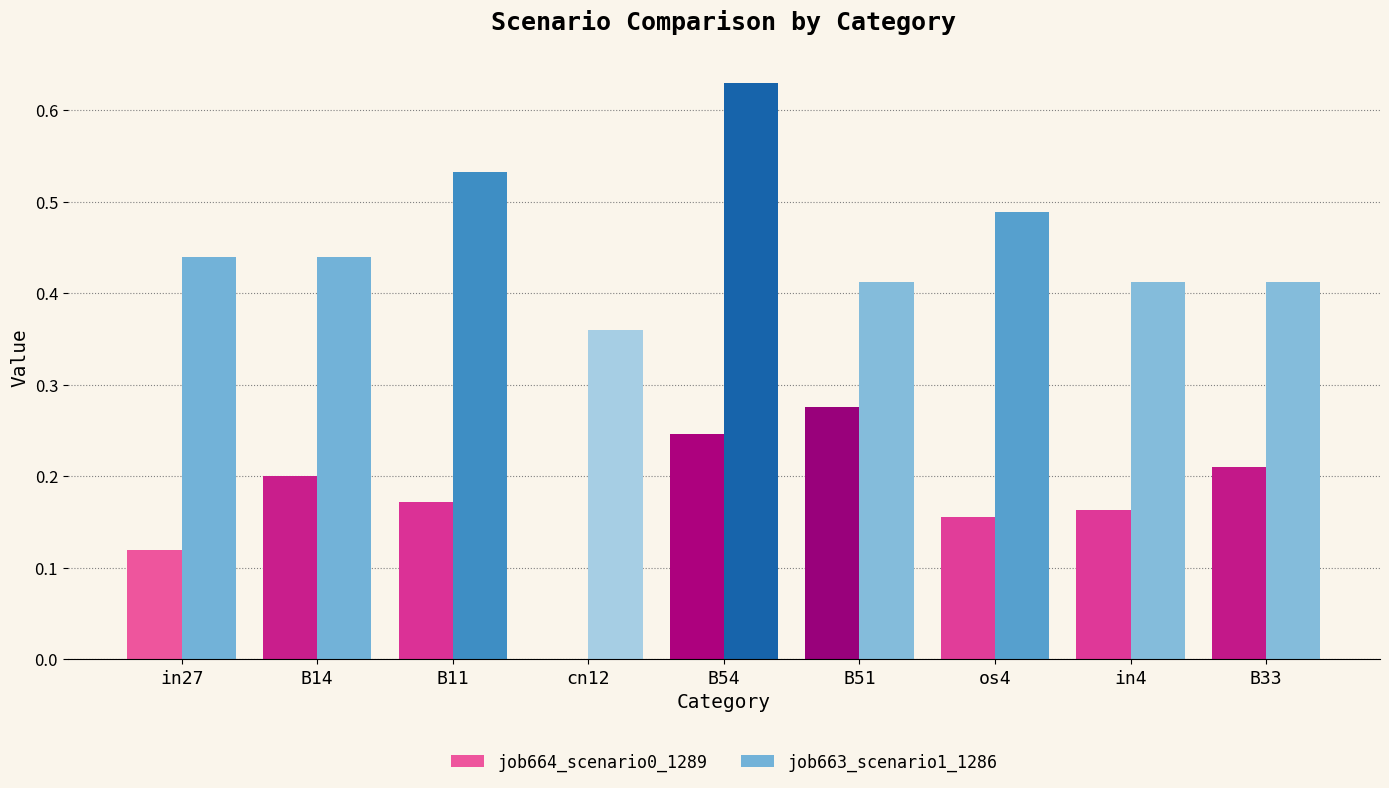

Between B14 and in4, which series saw the biggest shift?

job664_scenario0_1289